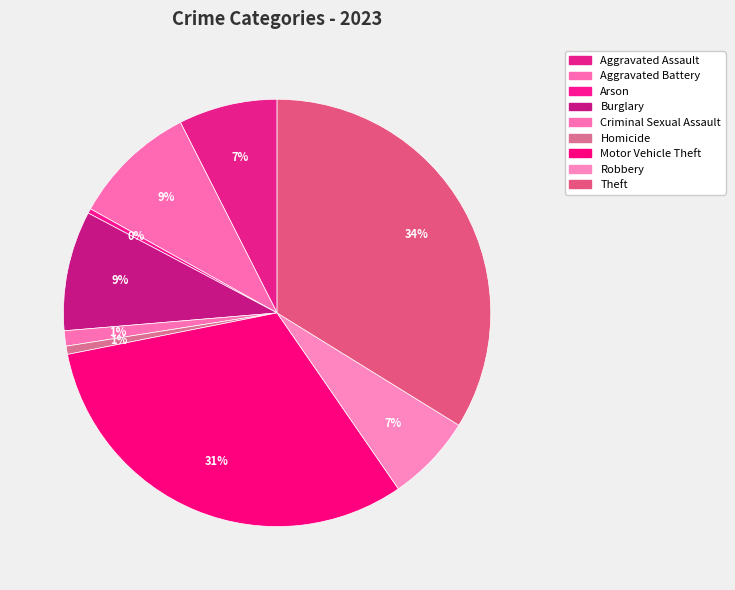

To the nearest percent, what percentage of the pie is Motor Vehicle Theft?

31%